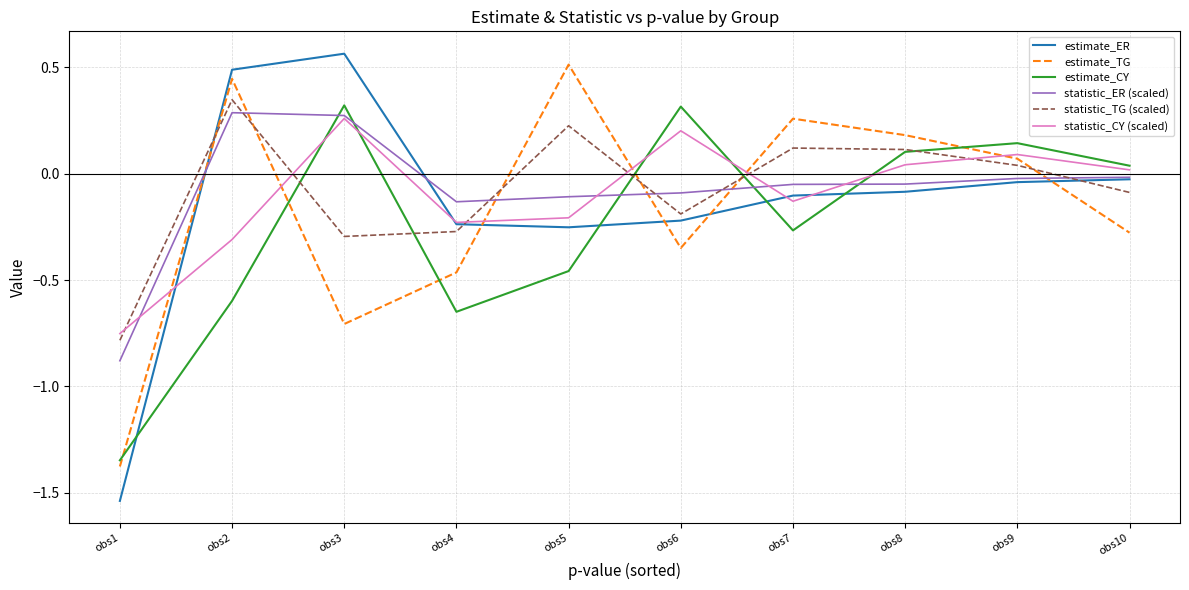

Count the number of categories in the chart.

10